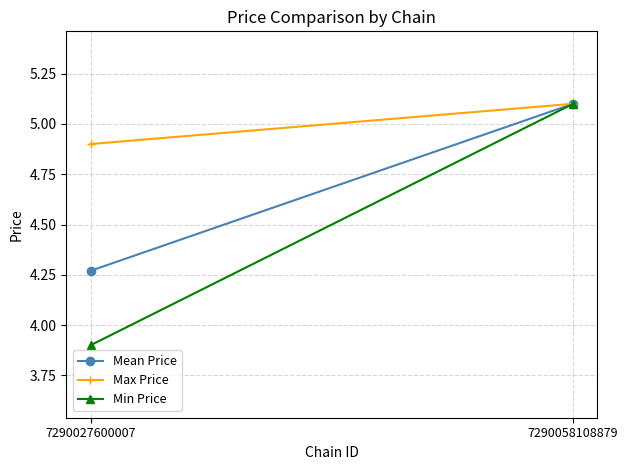

Rank the series by their average value, from highest to lowest.

Max Price, Mean Price, Min Price